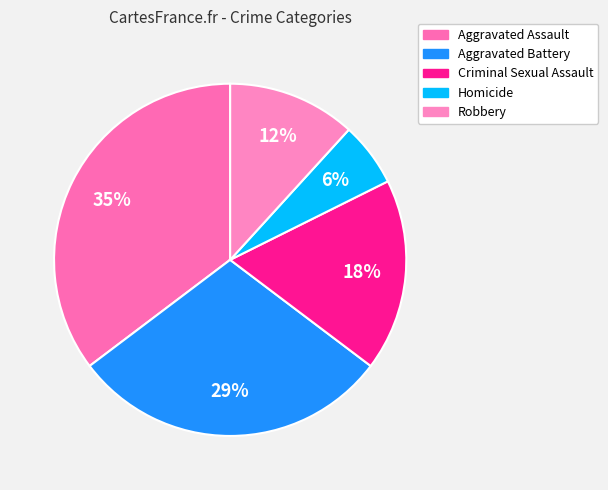

What percentage do Criminal Sexual Assault and Robbery together represent?

29.4%